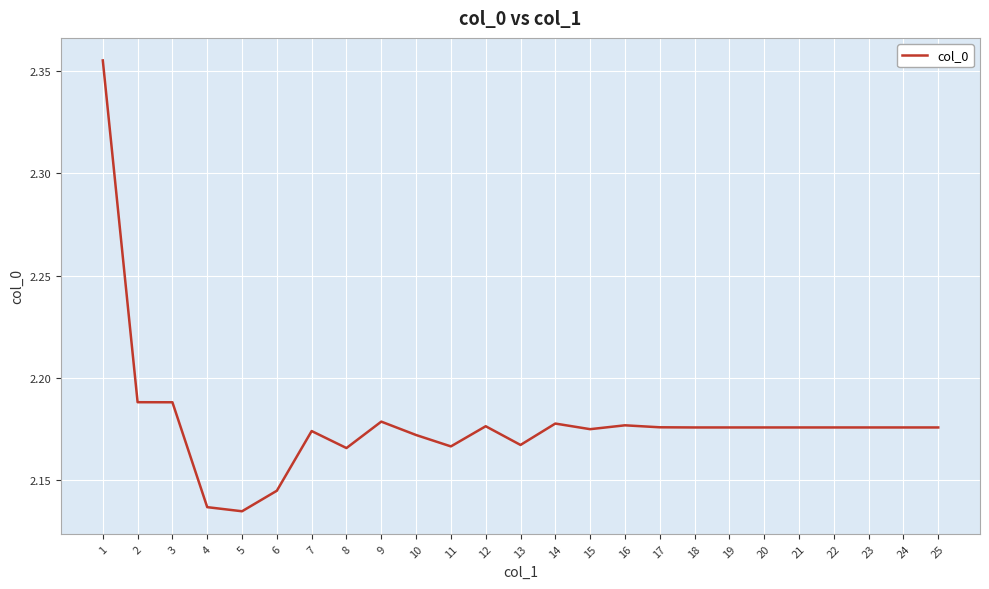

Between 23 and 11, which is larger?

23